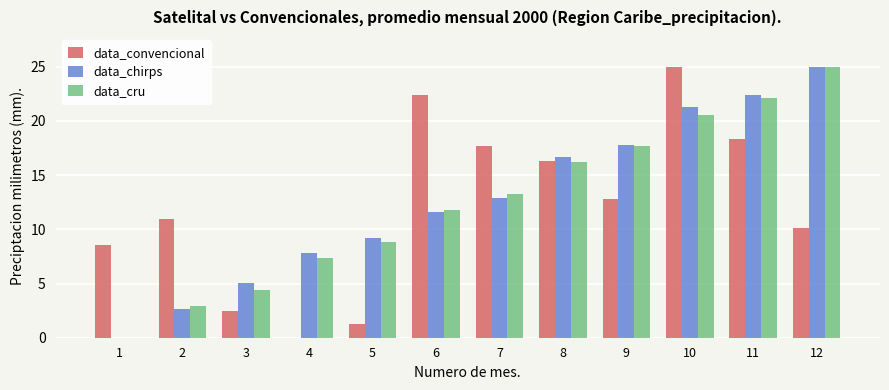

Which series changed the most between 3 and 5?

data_cru